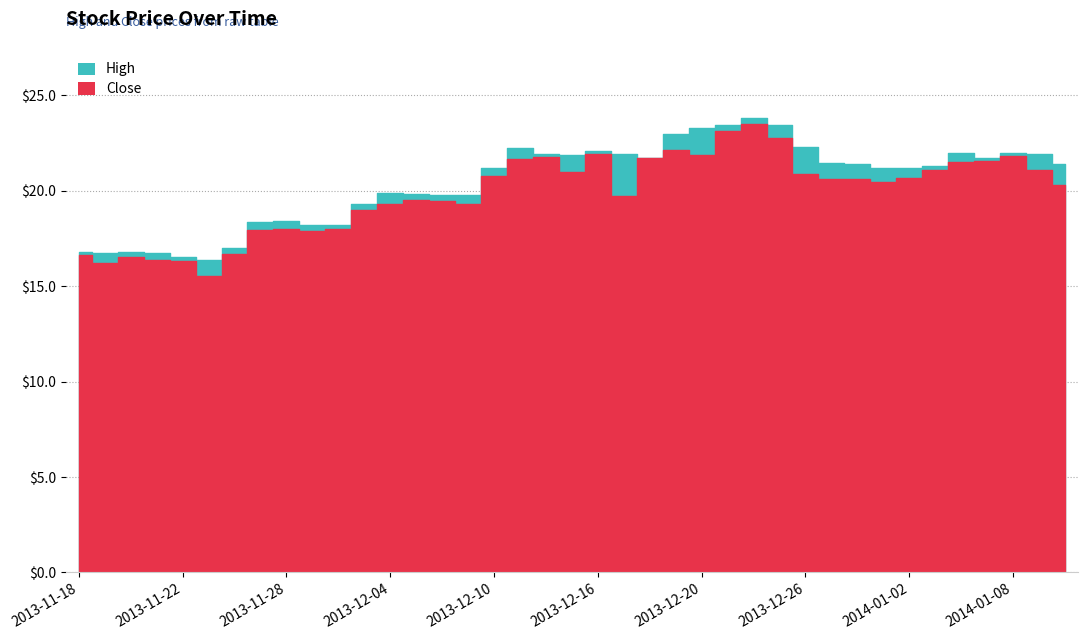

How many interior local valleys does the Close series have?

8